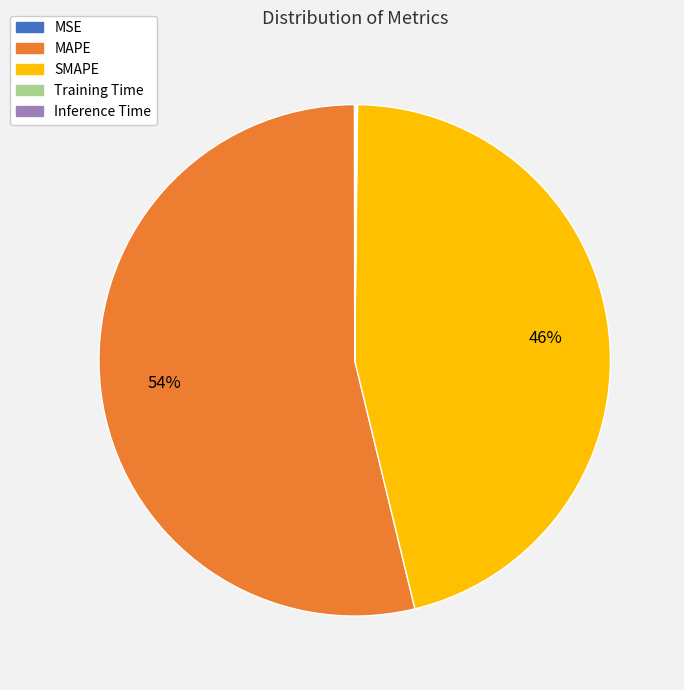

Which slice is the largest?

MAPE